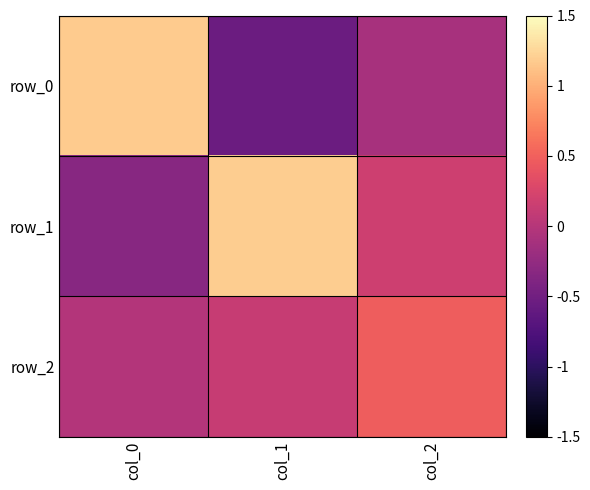

Which label corresponds to the largest value in the chart?

col_1